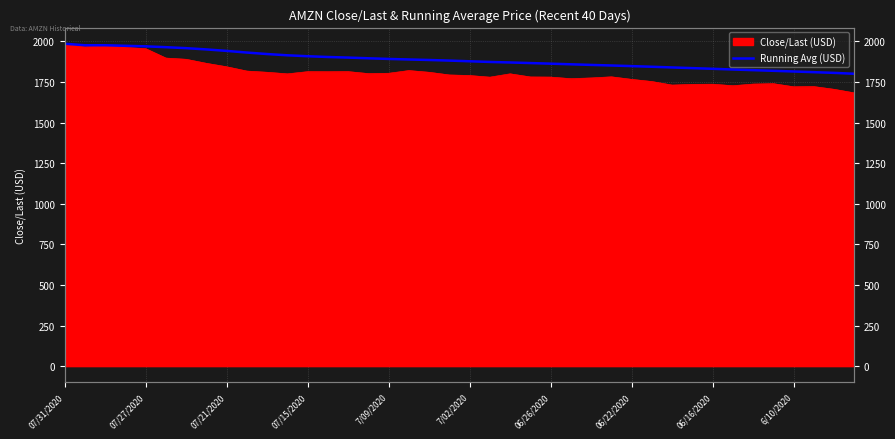

What position from the right is 33?

7